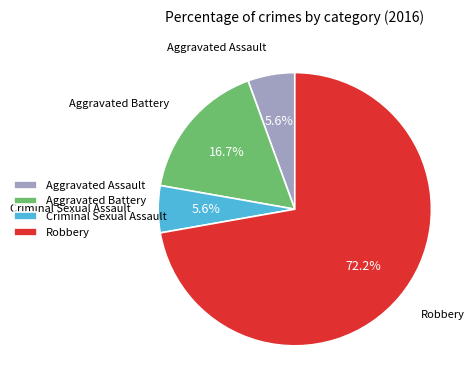

Which has a higher value, Criminal Sexual Assault or Robbery?

Robbery